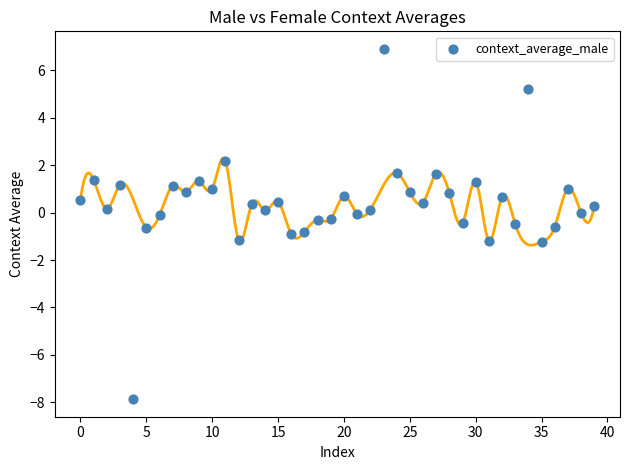

What is the range of Y values (max minus min)?

14.8